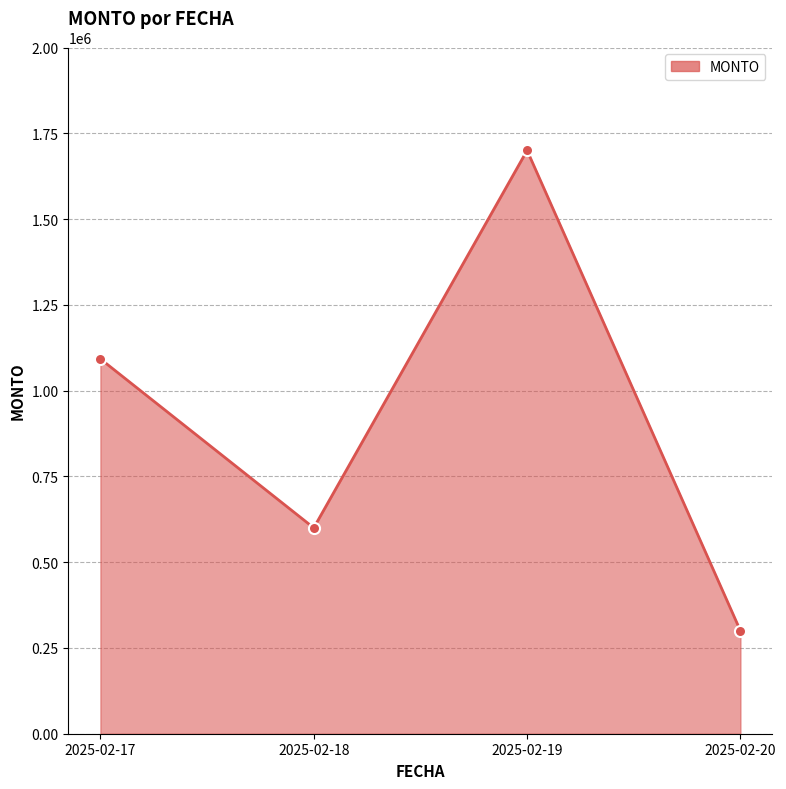

True or false: the data shows 1700000 at 2025-02-19.

True